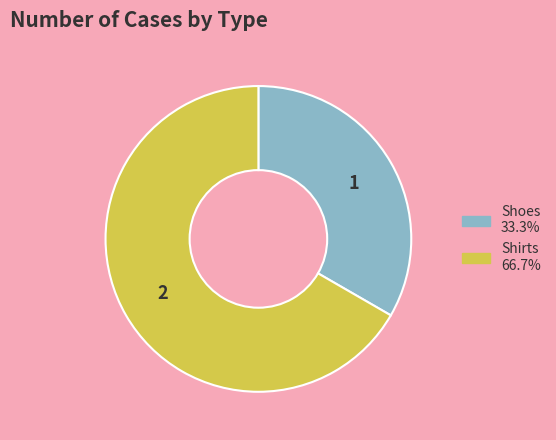

Is there any slice that represents more than half of the pie?

Yes